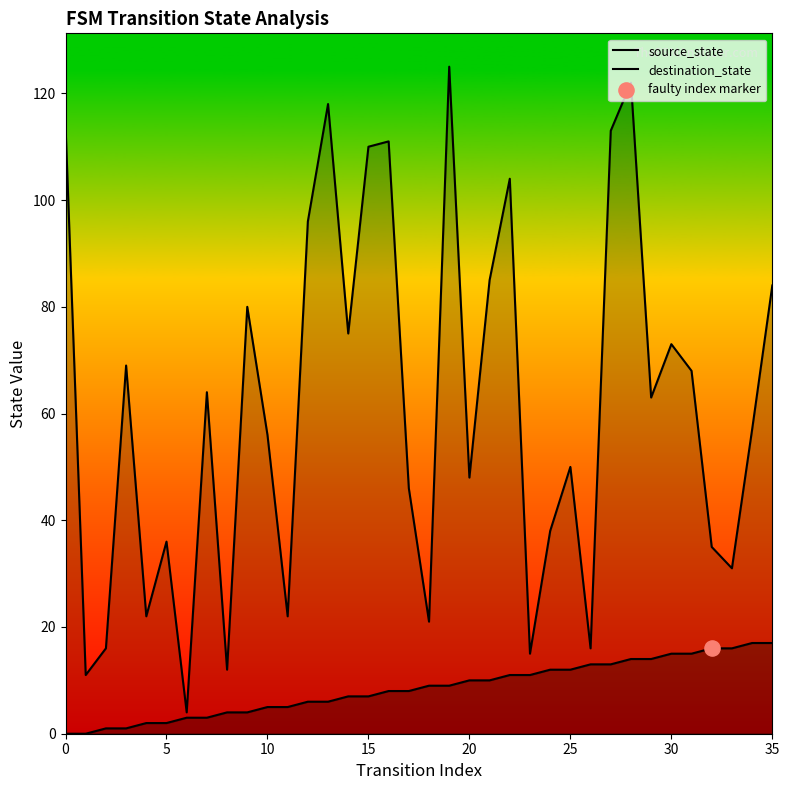

At which category is the sum across all series the highest?

28